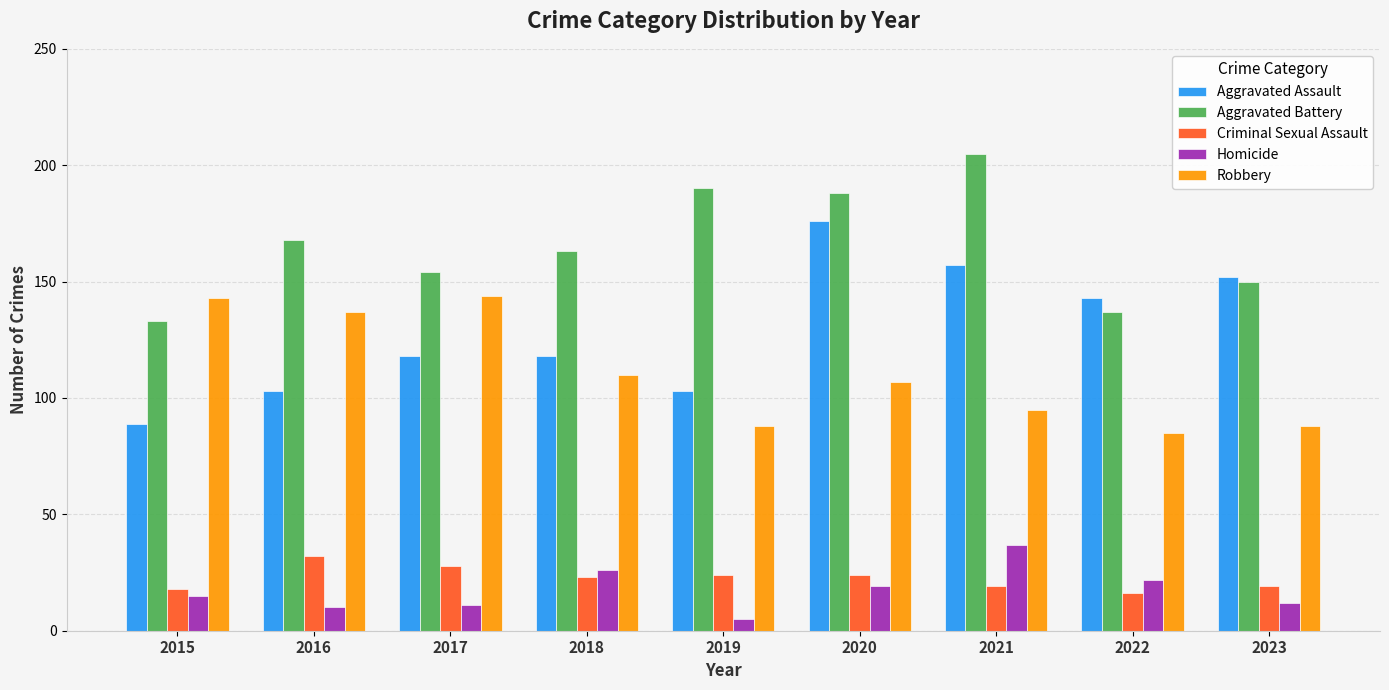

What is the difference between the second highest and second lowest values in the Aggravated Battery series?

53